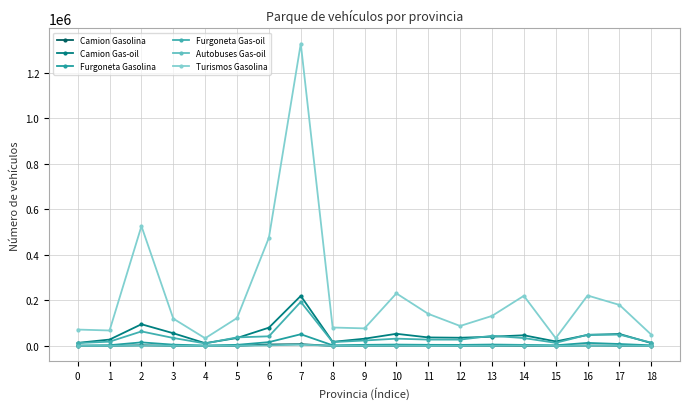

How many lines are shown in the chart?

6